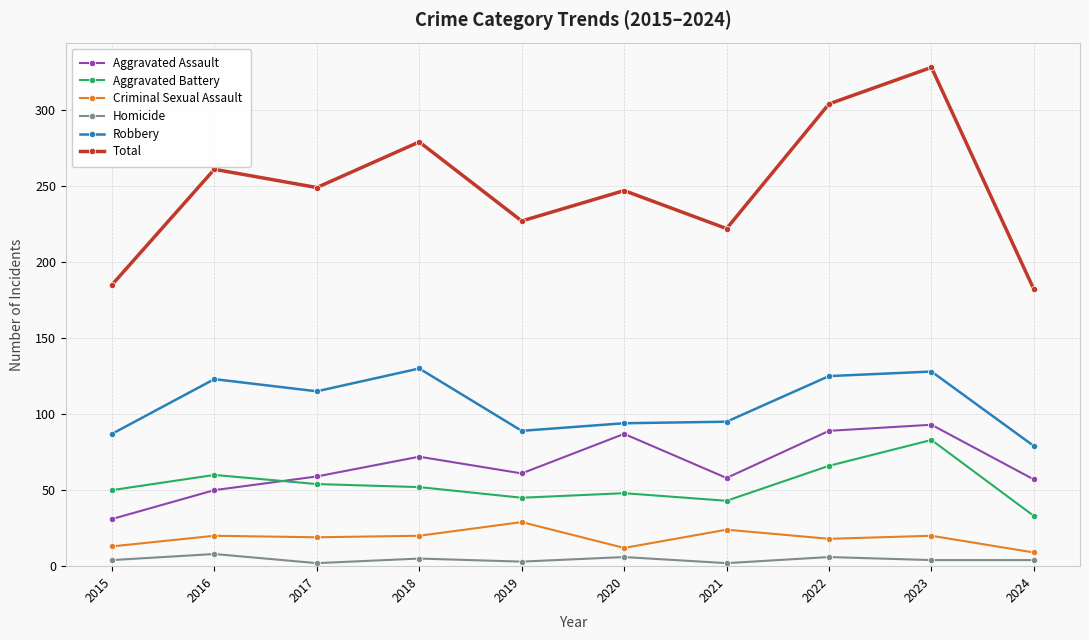

What is the total value across all series at 2019?

454